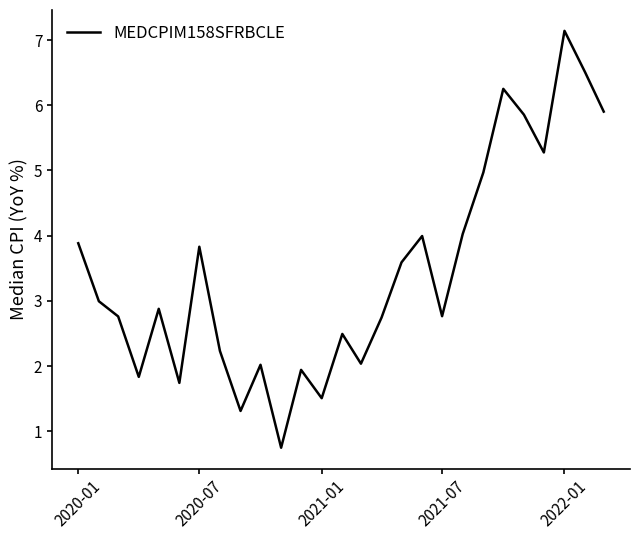

How many lines are shown in the chart?

1